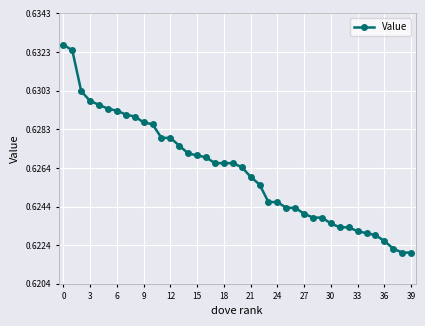

How many values are between 0 and 1?

40